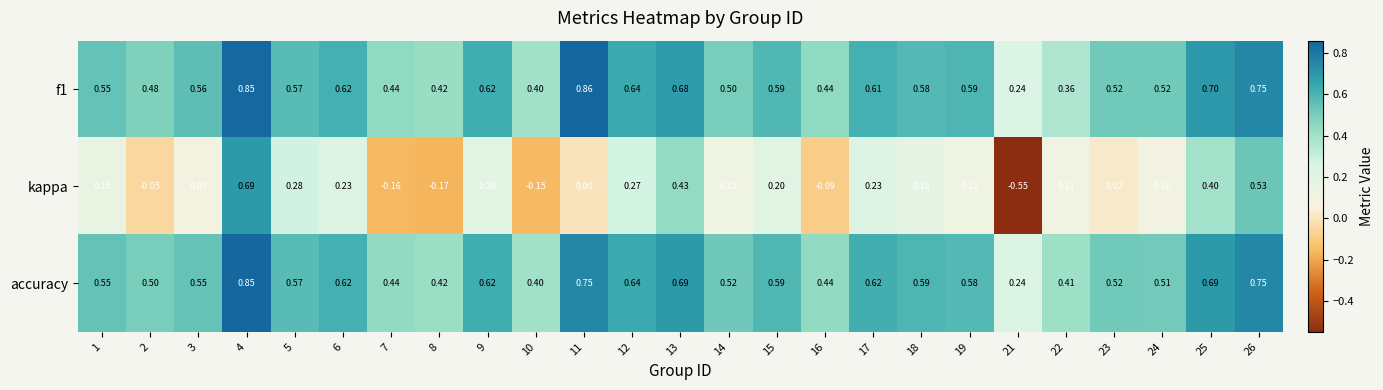

Which series has the widest spread of values?

kappa